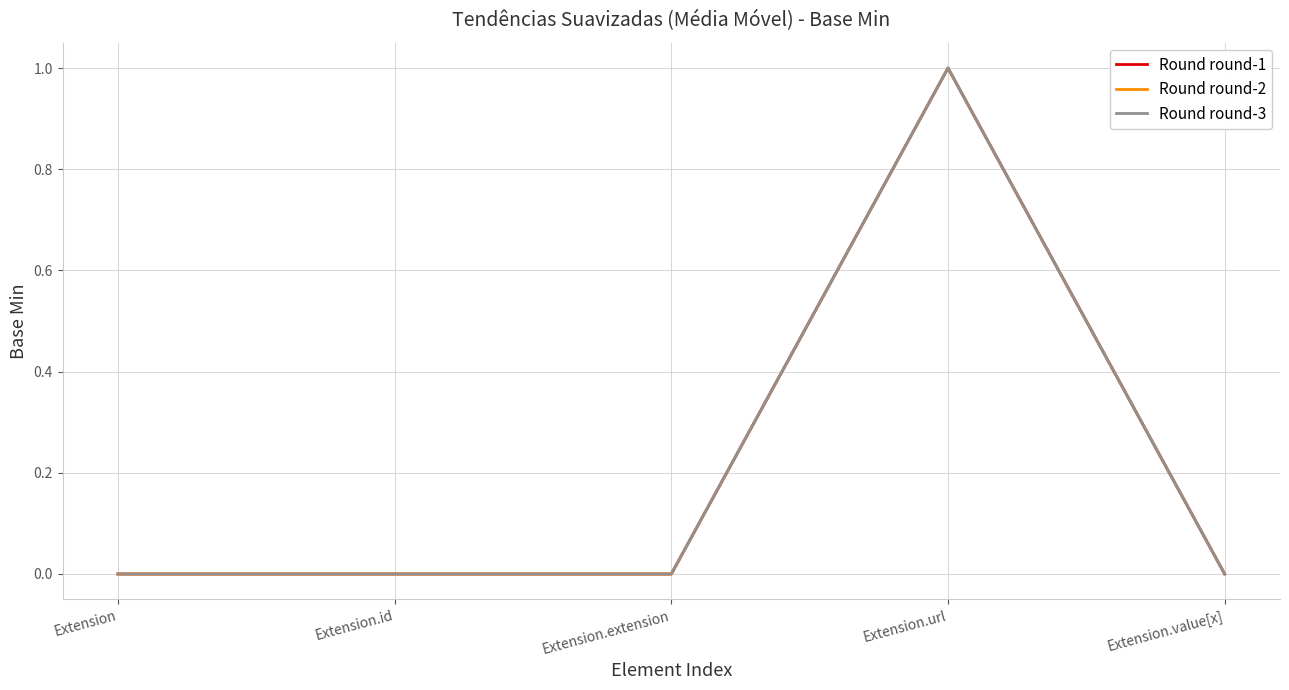

Is this an area chart (filled region under the line)?

No